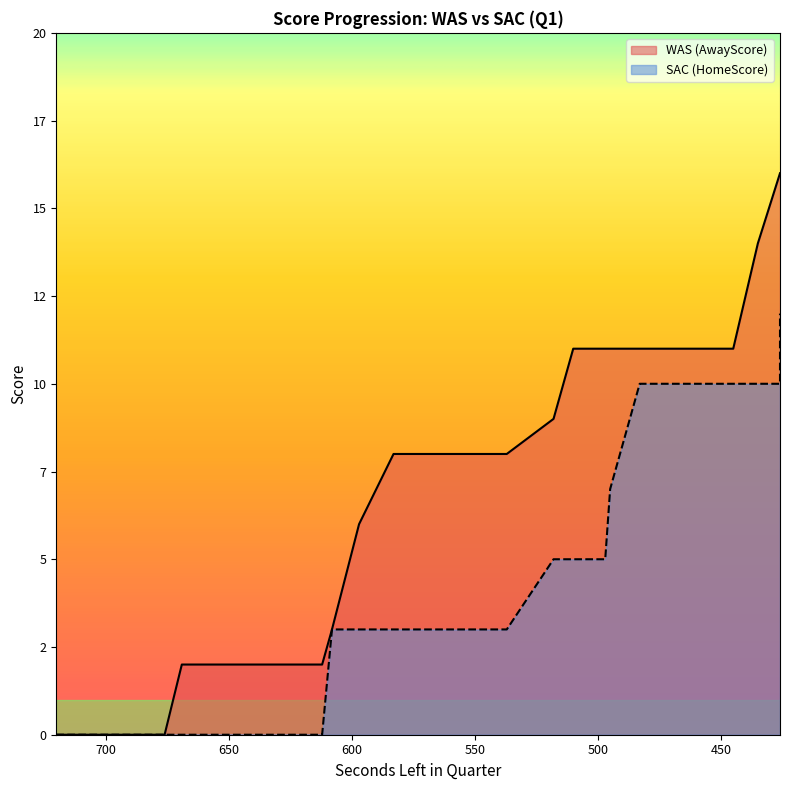

What is the value of the HomeScore point at the 37th from the left?

10